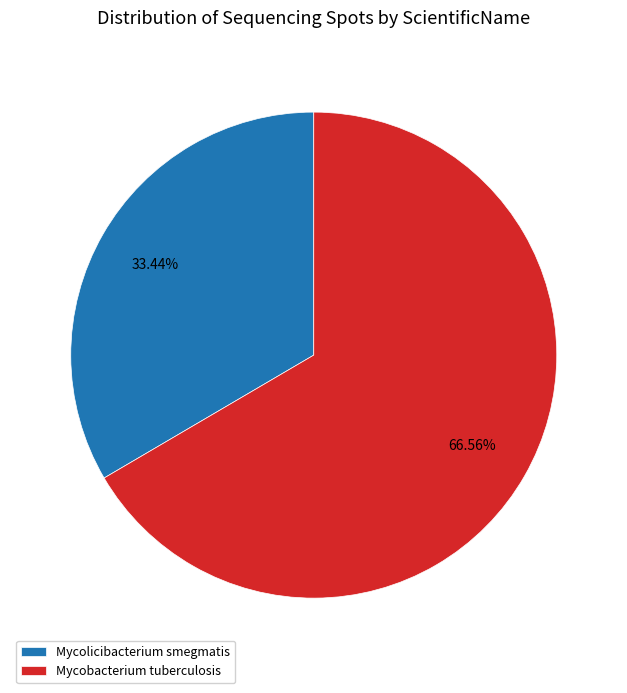

Is the sum of Mycobacterium tuberculosis and Mycolicibacterium smegmatis greater than half?

Yes